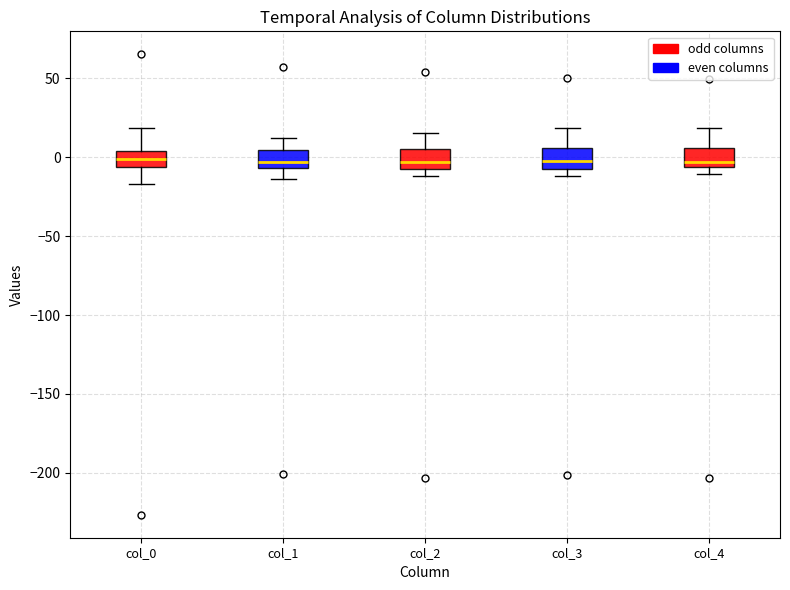

Reading left to right, read every box against the y-axis: the position of its median line, the range the box covers, and the ends of its whiskers. The values are not printed on the chart, so give them approximately, as read against the axis.

col_0: median 0, box -5 to 5, whiskers -15 to 20
col_1: median -5 (inside the box), box -5 to 5, whiskers -15 to 10
col_2: median -5 (inside the box), box -5 to 5, whiskers -10 to 15
col_3: median -5, box -10 to 5, whiskers -10 (just below the box's lower edge) to 20
col_4: median -5 (just above the box's lower edge), box -5 to 5, whiskers -10 to 20